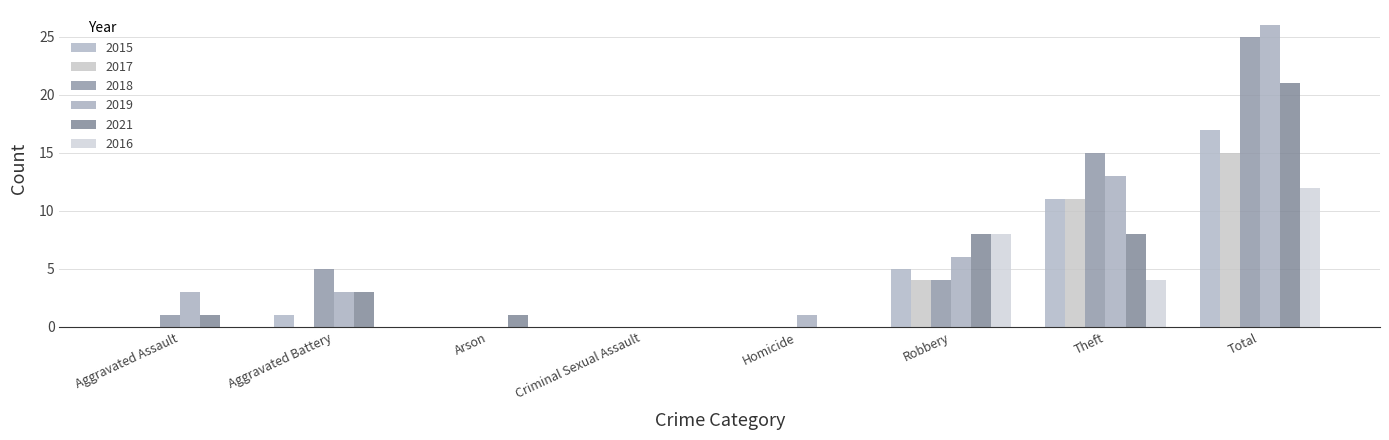

List the series in order of their peak value, highest first.

2019, 2018, 2021, 2015, 2017, 2016